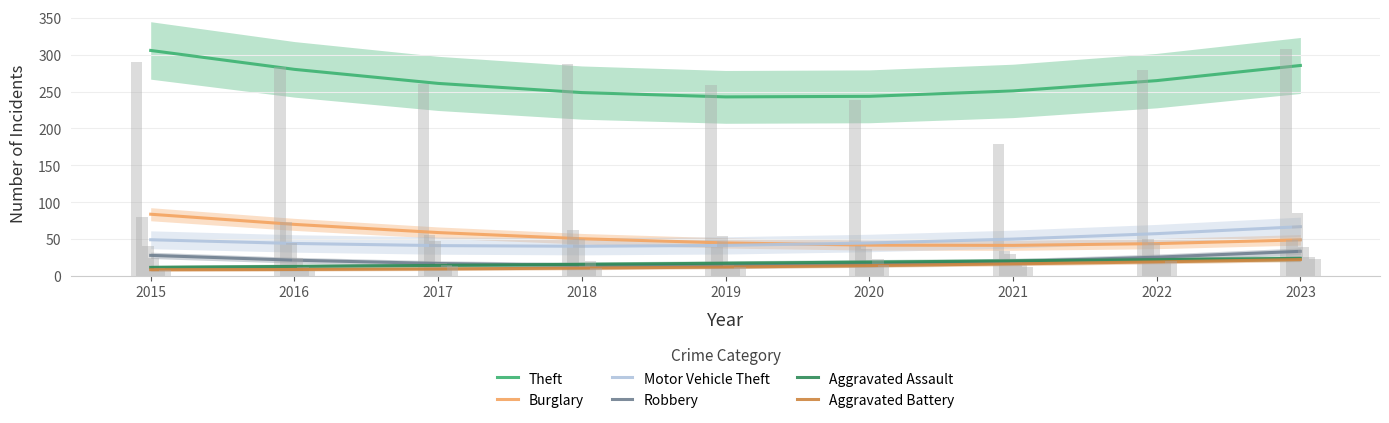

What is the value of the Robbery bar at the 9th from the left?

33.2